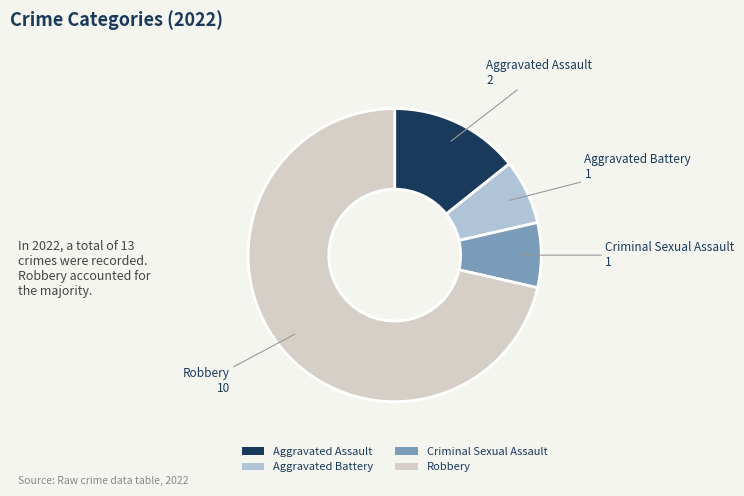

Approximately how many times larger is the value at Criminal Sexual Assault compared to Aggravated Assault?

0.5